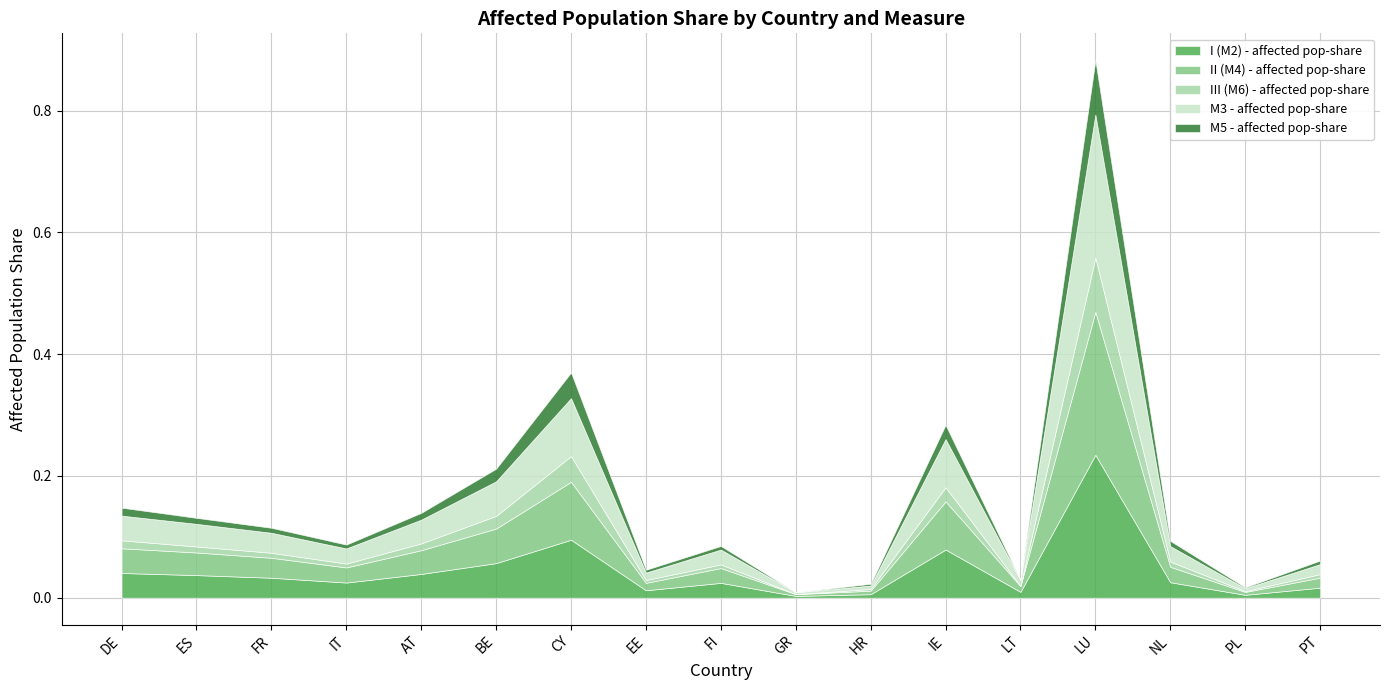

Read the II (M4) - affected pop-share value at BE.

0.1